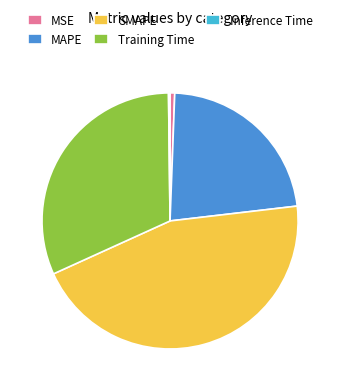

Is the sum of Training Time and MSE greater than half?

No